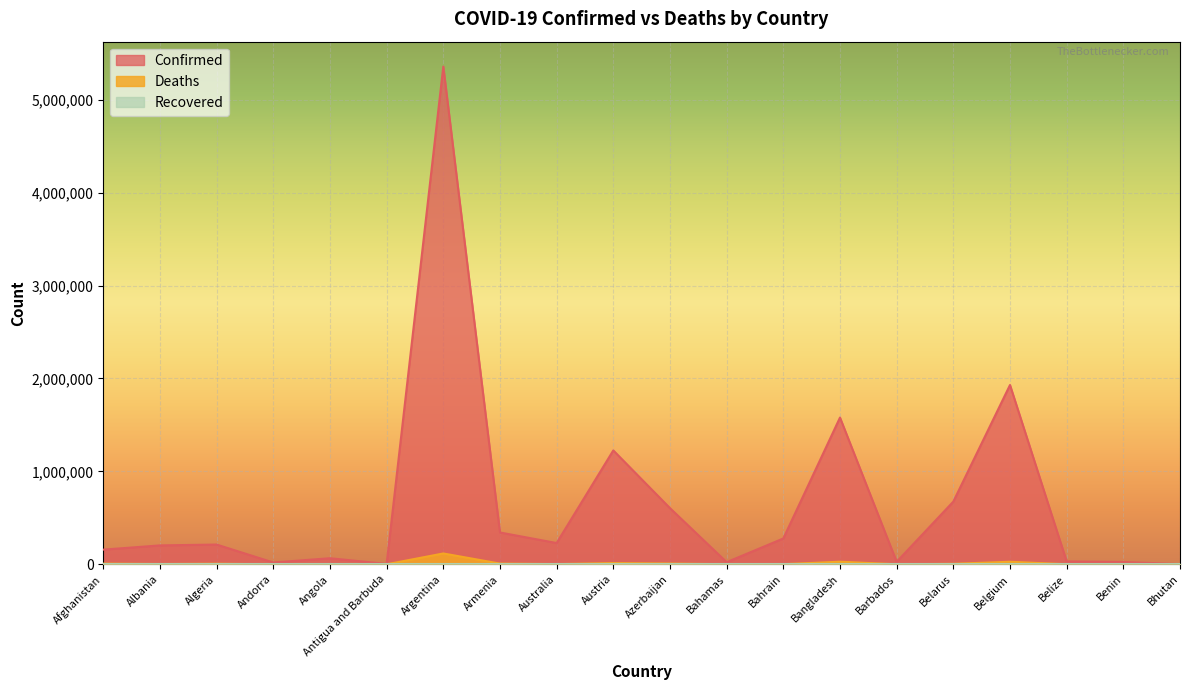

The Deaths series shows 5276 at Belarus. True or false?

True